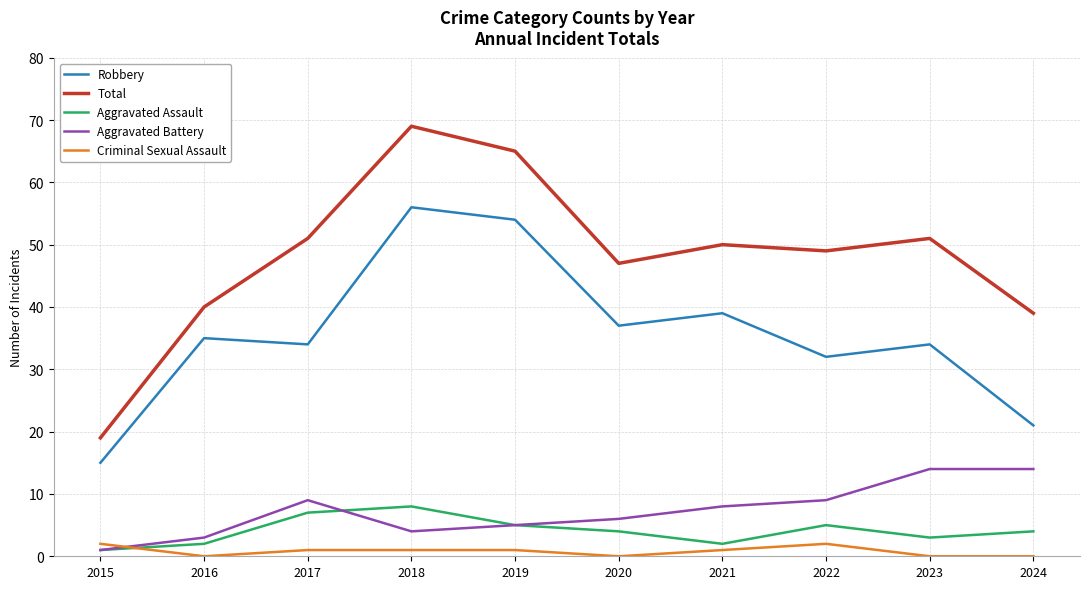

Reading left to right, list all the values displayed in this chart.

Robbery: 2015=15	2016=35	2017=34	2018=56	2019=54	2020=37	2021=39	2022=32	2023=34	2024=21
Total: 2015=19	2016=40	2017=51	2018=69	2019=65	2020=47	2021=50	2022=49	2023=51	2024=39
Aggravated Assault: 2015=1	2016=2	2017=7	2018=8	2019=5	2020=4	2021=2	2022=5	2023=3	2024=4
Aggravated Battery: 2015=1	2016=3	2017=9	2018=4	2019=5	2020=6	2021=8	2022=9	2023=14	2024=14
Criminal Sexual Assault: 2015=2	2016=0	2017=1	2018=1	2019=1	2020=0	2021=1	2022=2	2023=0	2024=0